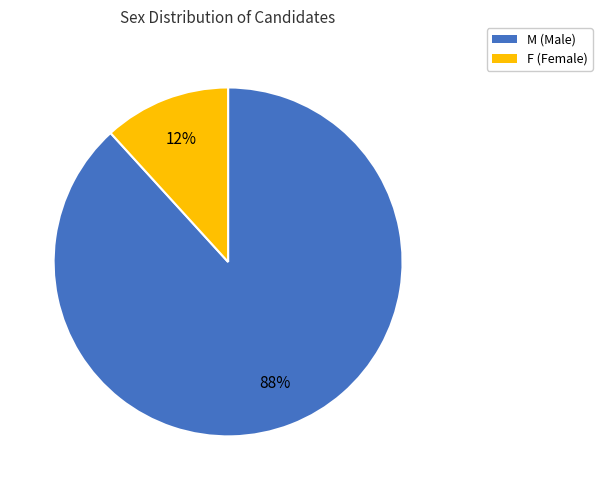

What is the majority slice?

M